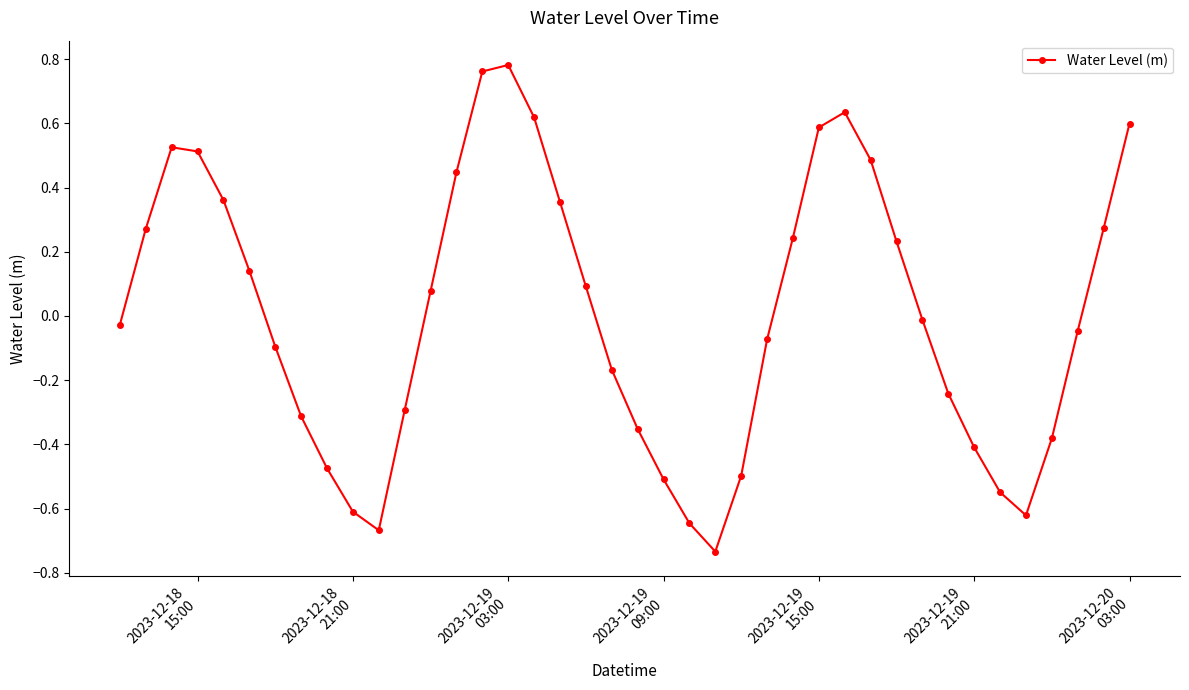

What is the difference between the second highest and second lowest values?

1.4